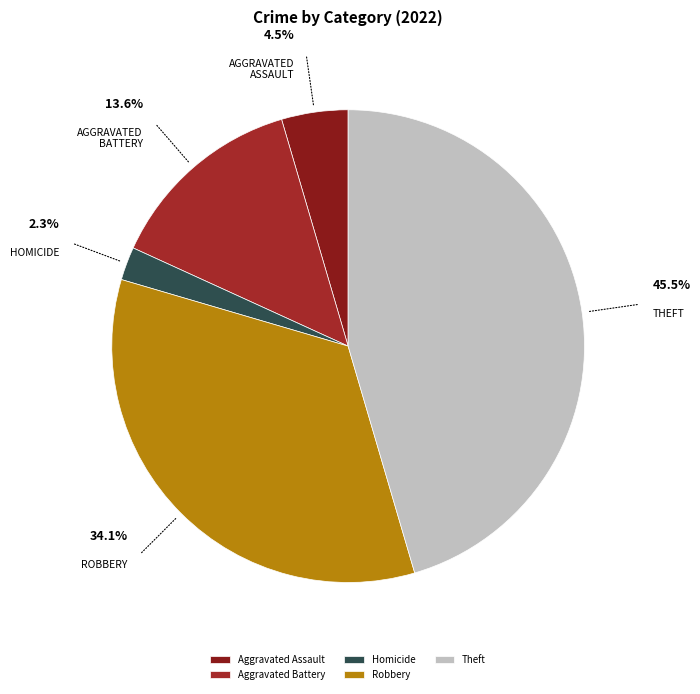

Rank the categories by value from lowest to highest.

Homicide, Aggravated Assault, Aggravated Battery, Robbery, Theft